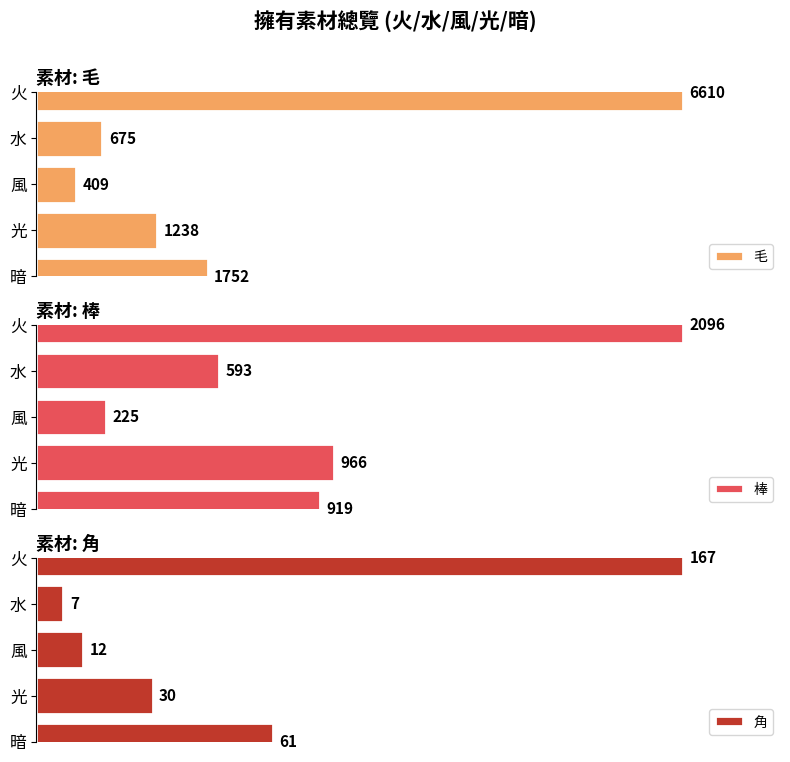

Rank the series by their average value, from lowest to highest.

角, 棒, 毛